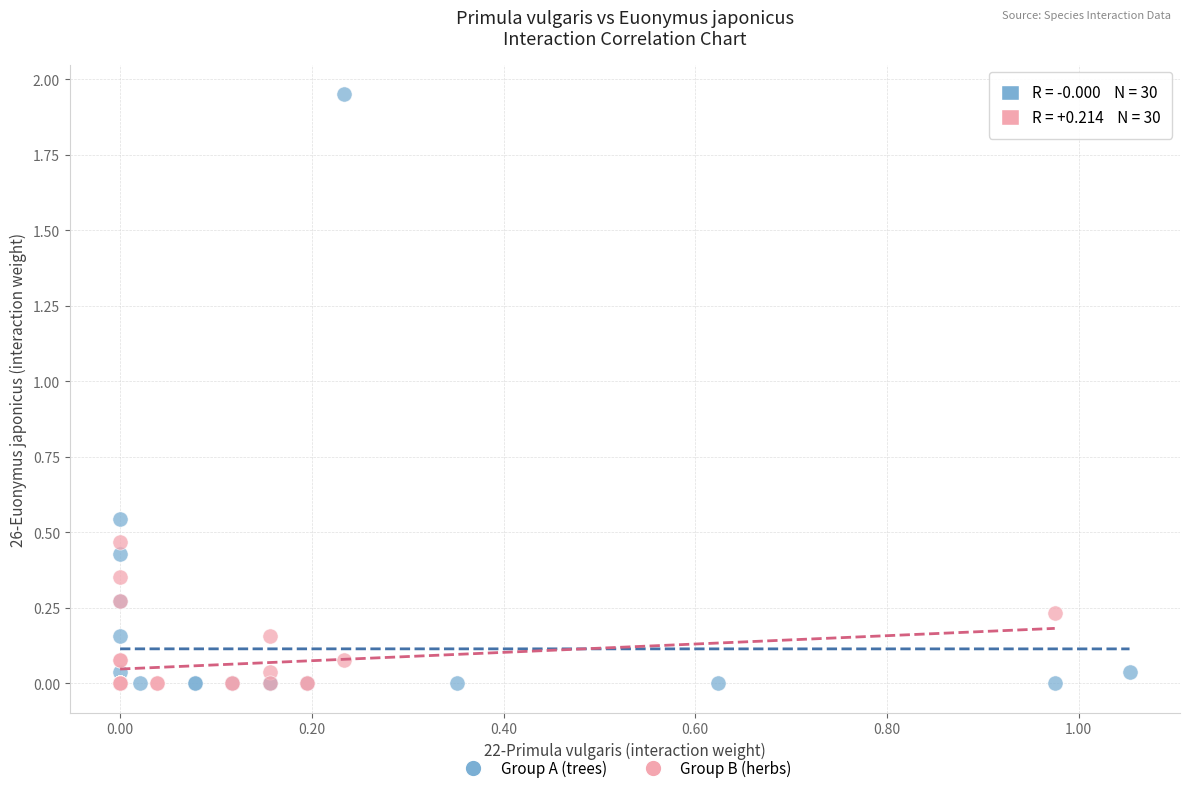

Which series has the largest Y range (max minus min)?

Group A (trees)